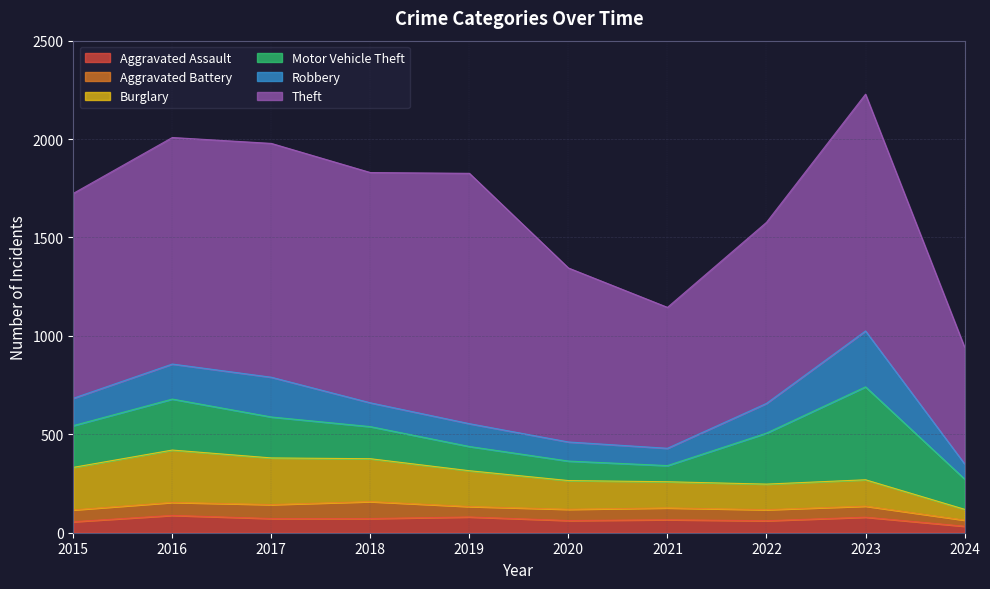

At how many categories does at least one series exceed 1226?

1